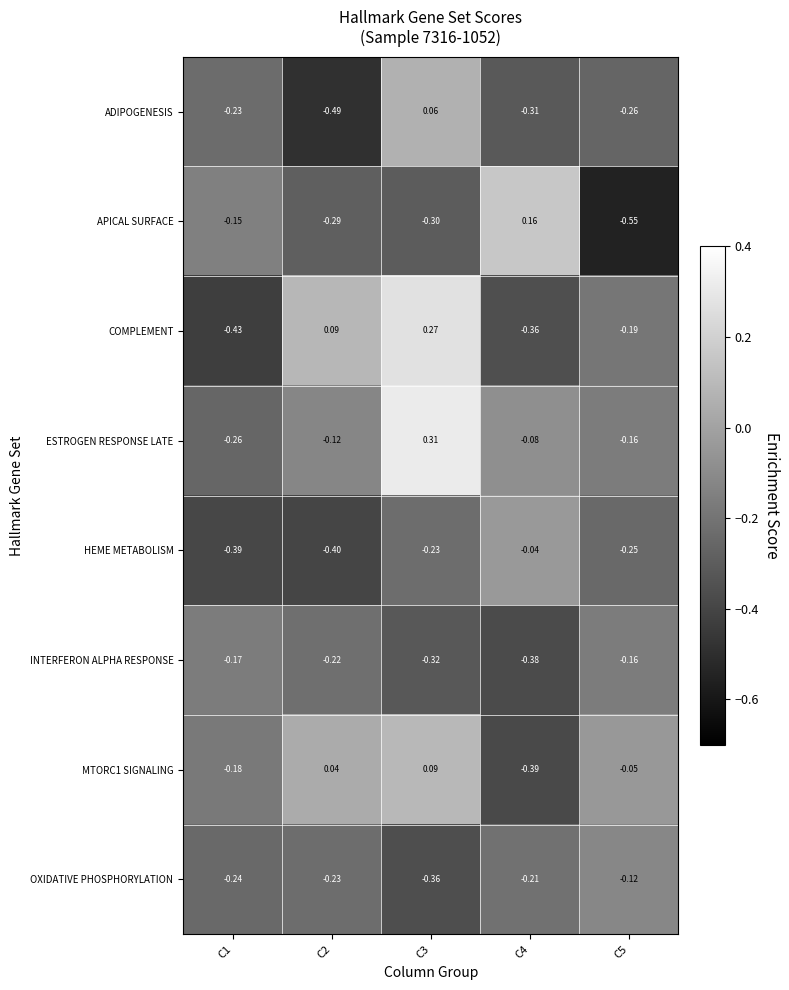

Is the value of HEME METABOLISM at C1 greater than the value of COMPLEMENT at C4?

No